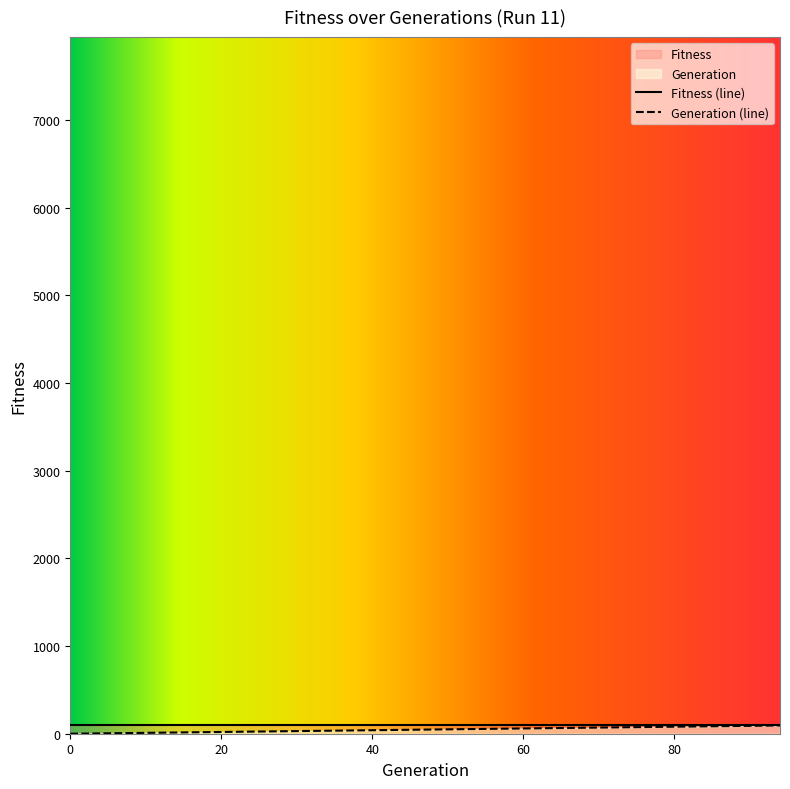

Does the chart display data point markers on the line(s)?

No